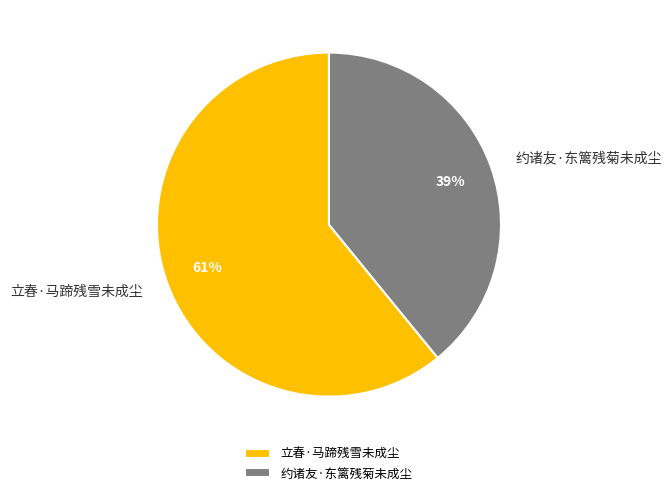

Between 立春·马蹄残雪未成尘 and 约诸友·东篱残菊未成尘, which is larger?

立春·马蹄残雪未成尘